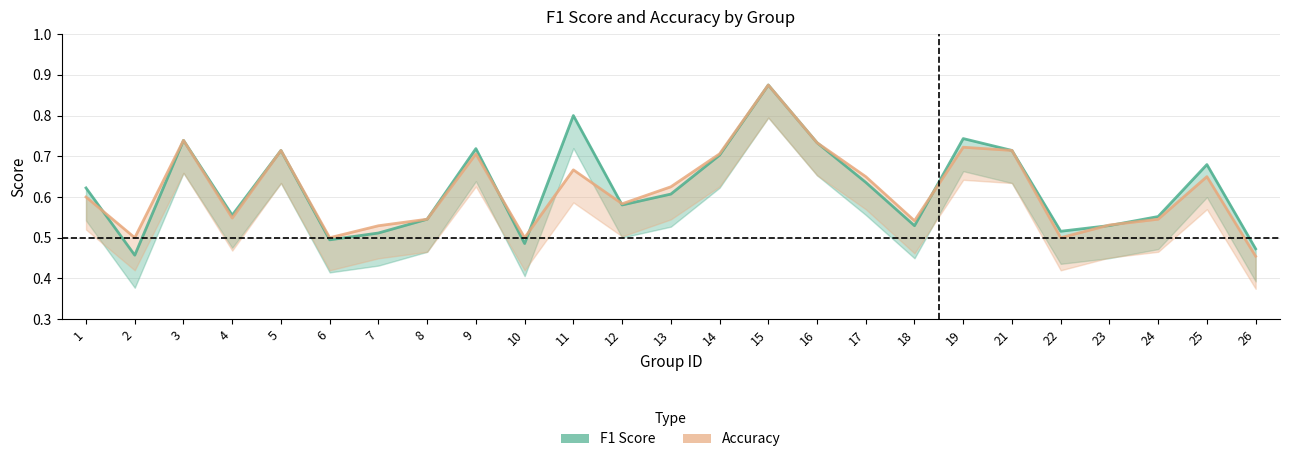

The value of accuracy at 22 is 0.5. True or false?

True